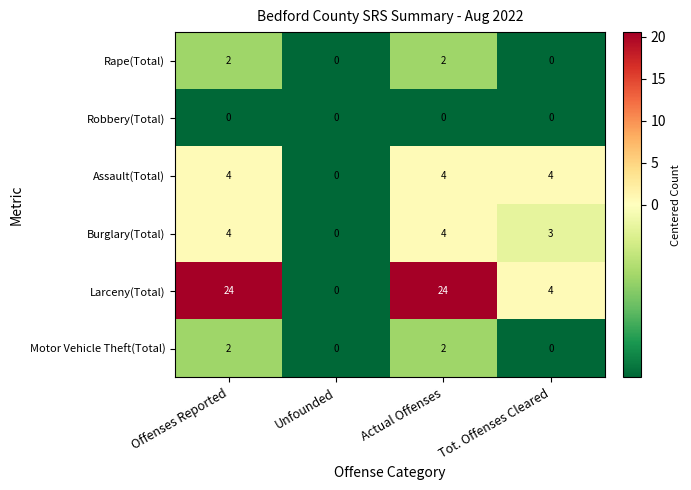

Which series has the largest total across all categories?

Larceny(Total)